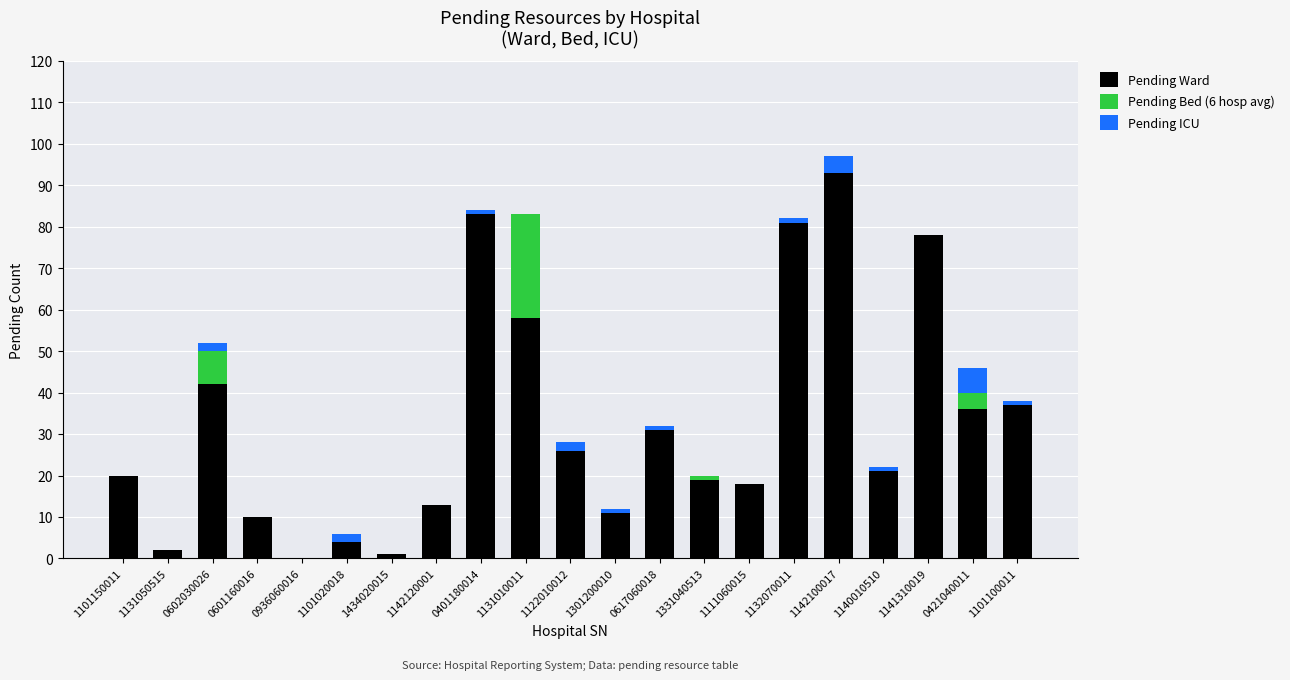

What is the maximum value for Pending Ward?

93